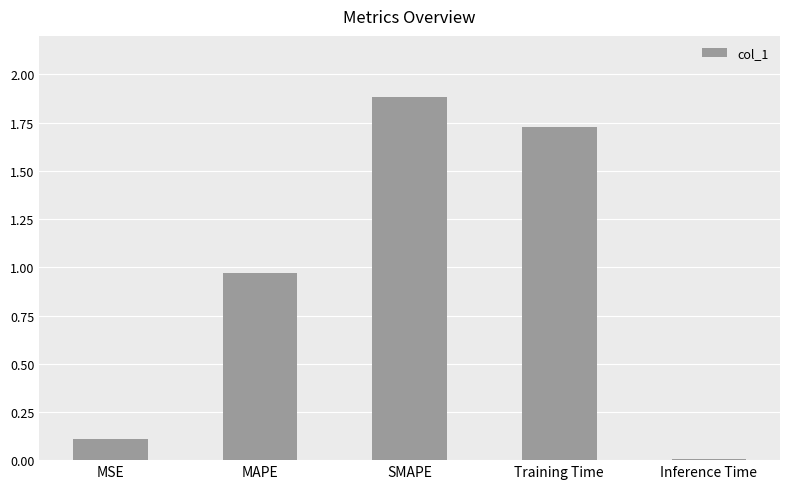

What is the change in value from MAPE to SMAPE?

+0.9